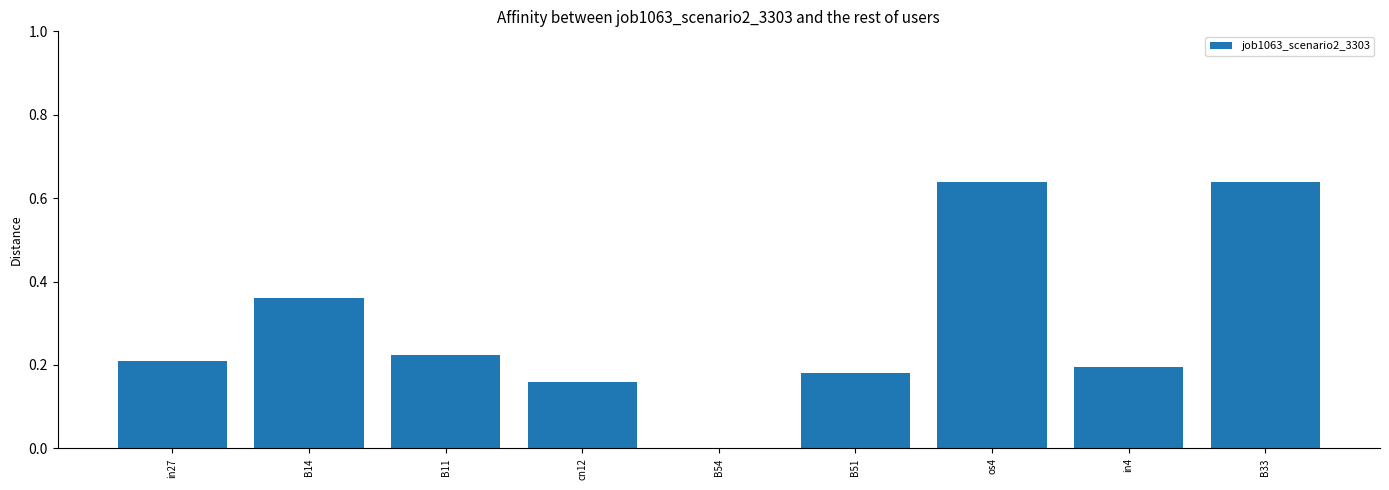

The chart shows a value of 1.1 at B33. True or false?

False